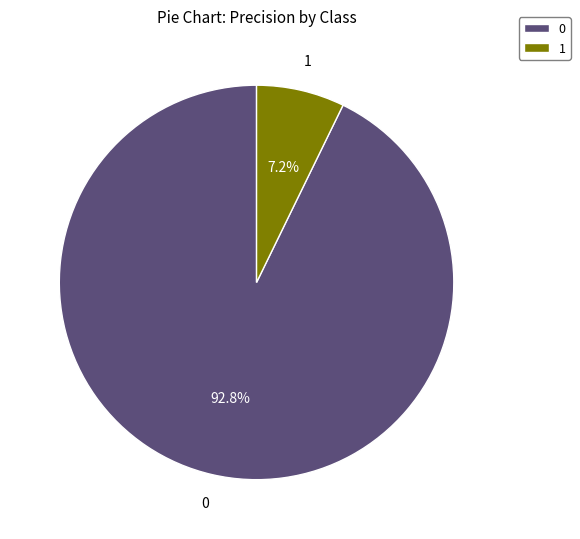

Rank the categories by value from lowest to highest.

1, 0